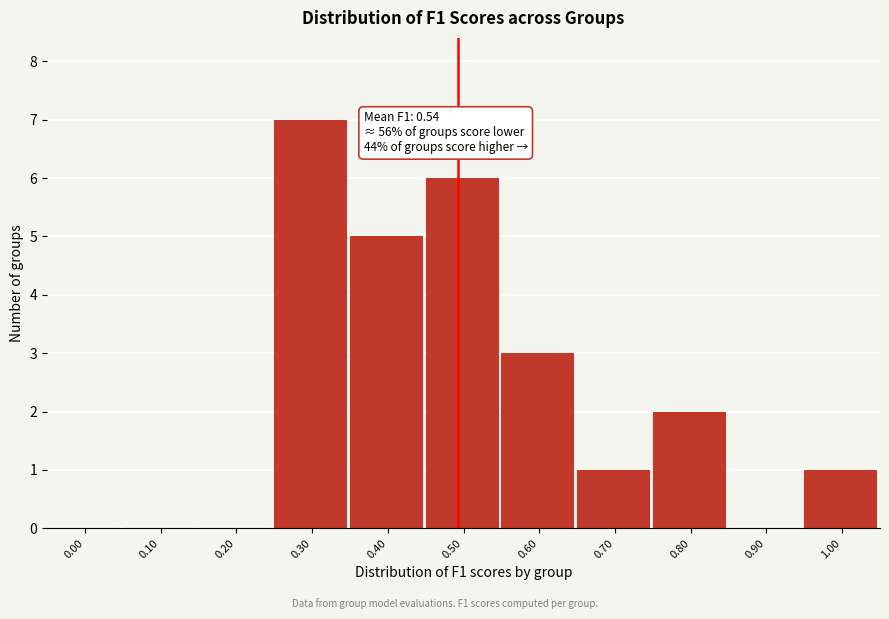

Reading right to left, extract all data points from this chart.

1.00=1	0.90=0	0.80=2	0.70=1	0.60=3	0.50=6	0.40=5	0.30=7	0.20=0	0.10=0	0.00=0